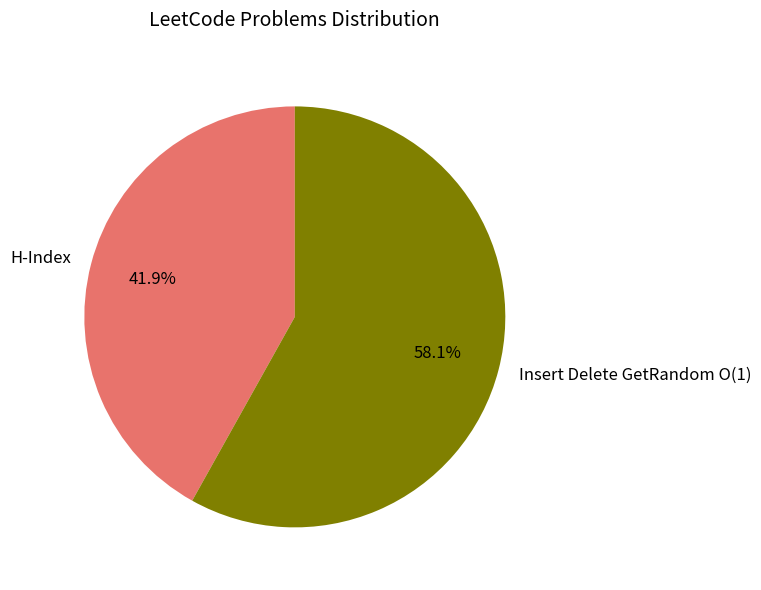

To the nearest percent, what percentage of the pie is H-Index?

42%